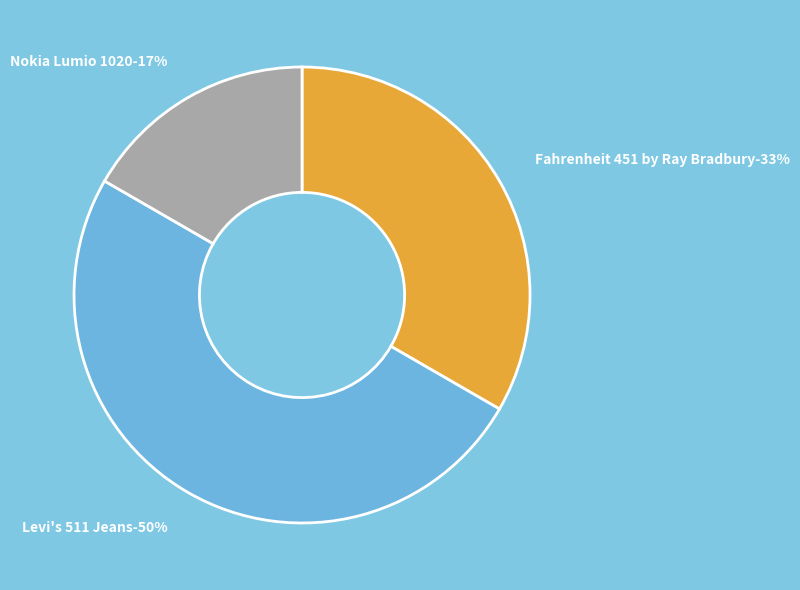

How much of the chart is everything except Fahrenheit 451 by Ray Bradbury?

66.7%